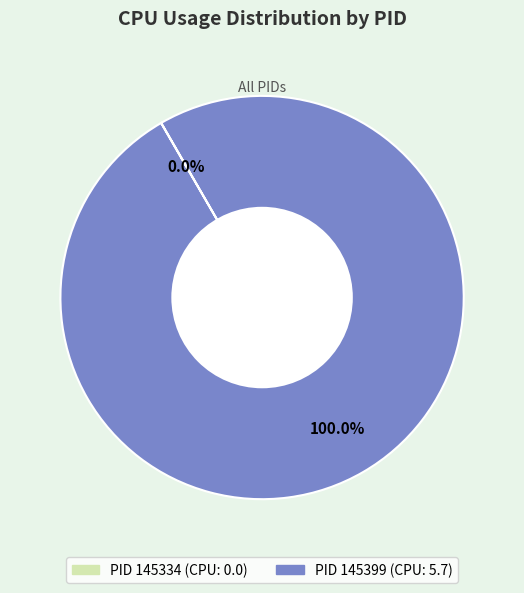

Does any single category account for the majority?

Yes